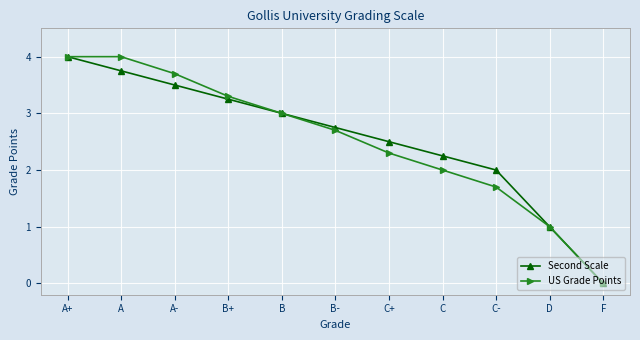

At C+, list the series in order from largest to smallest.

Second Scale, US Grade Points